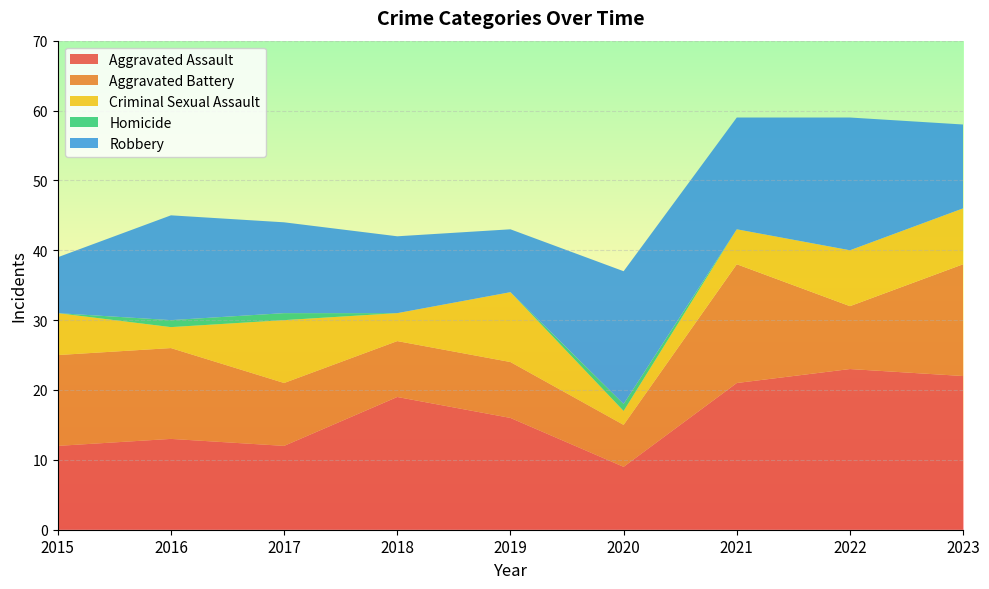

Reading left to right, transcribe all the data shown in this chart.

Aggravated Assault: 2015=12	2016=13	2017=12	2018=19	2019=16	2020=9	2021=21	2022=23	2023=22
Aggravated Battery: 2015=13	2016=13	2017=9	2018=8	2019=8	2020=6	2021=17	2022=9	2023=16
Criminal Sexual Assault: 2015=6	2016=3	2017=9	2018=4	2019=10	2020=2	2021=5	2022=8	2023=8
Homicide: 2015=0	2016=1	2017=1	2018=0	2019=0	2020=1	2021=0	2022=0	2023=0
Robbery: 2015=8	2016=15	2017=13	2018=11	2019=9	2020=19	2021=16	2022=19	2023=12